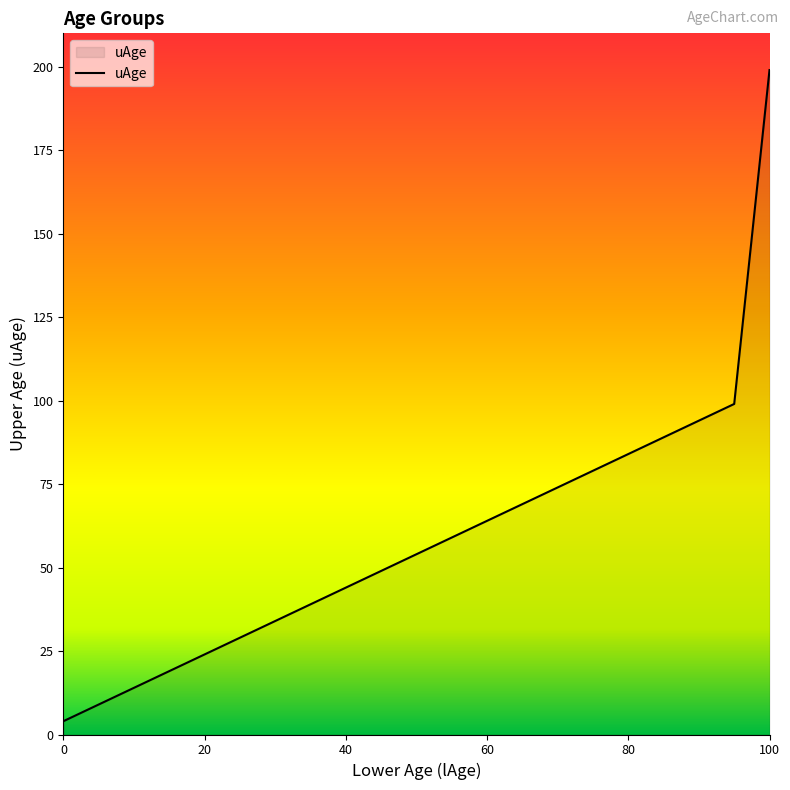

What is the maximum value shown in the chart?

199